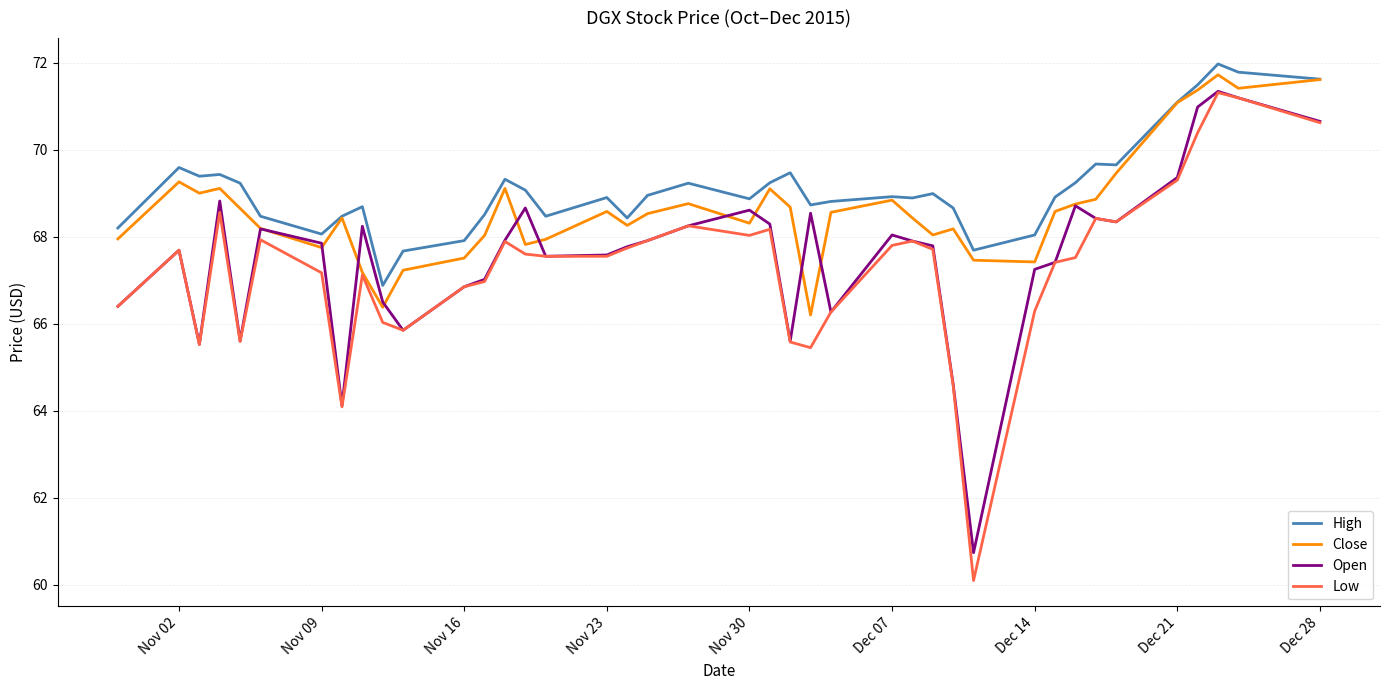

True or false: High and Low cross at least once.

False